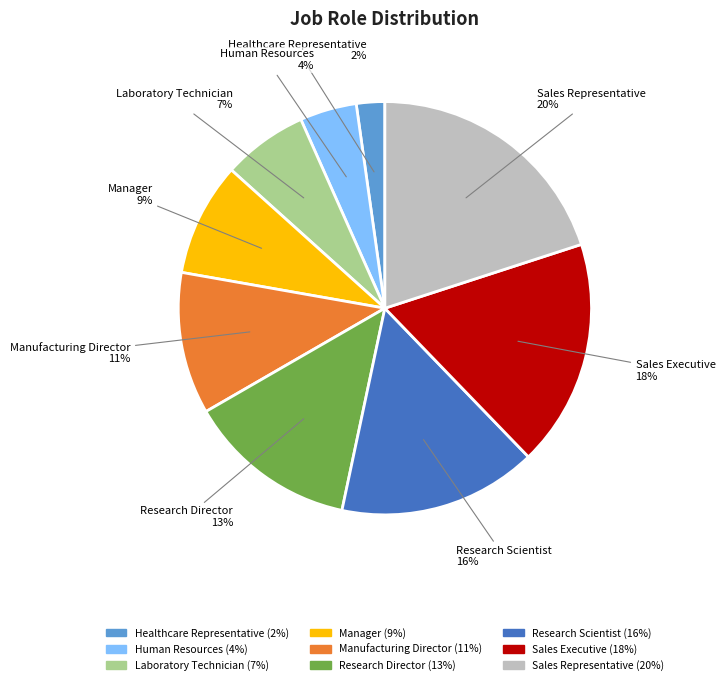

Is there any slice that represents more than half of the pie?

No